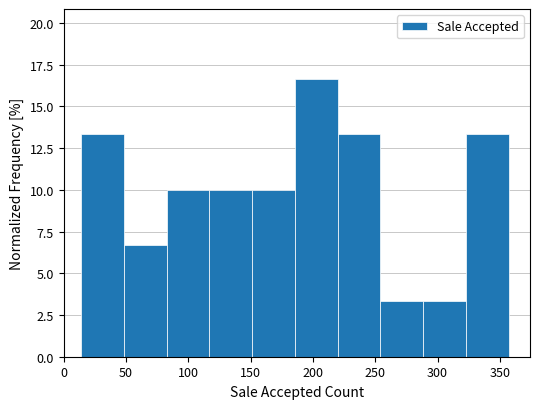

Reading left to right, list every bar in this chart as the range it spans on the x-axis followed by its height. Neither the bar edges nor the heights are printed on the chart, so give them approximately, as read against the axes.

15 to 50: 13.5
50 to 85: 6.5
85 to 115: 10.0
115 to 150: 10.0
150 to 185: 10.0
185 to 220: 16.5
220 to 255: 13.5
255 to 290: 3.5
290 to 325: 3.5
325 to 355: 13.5